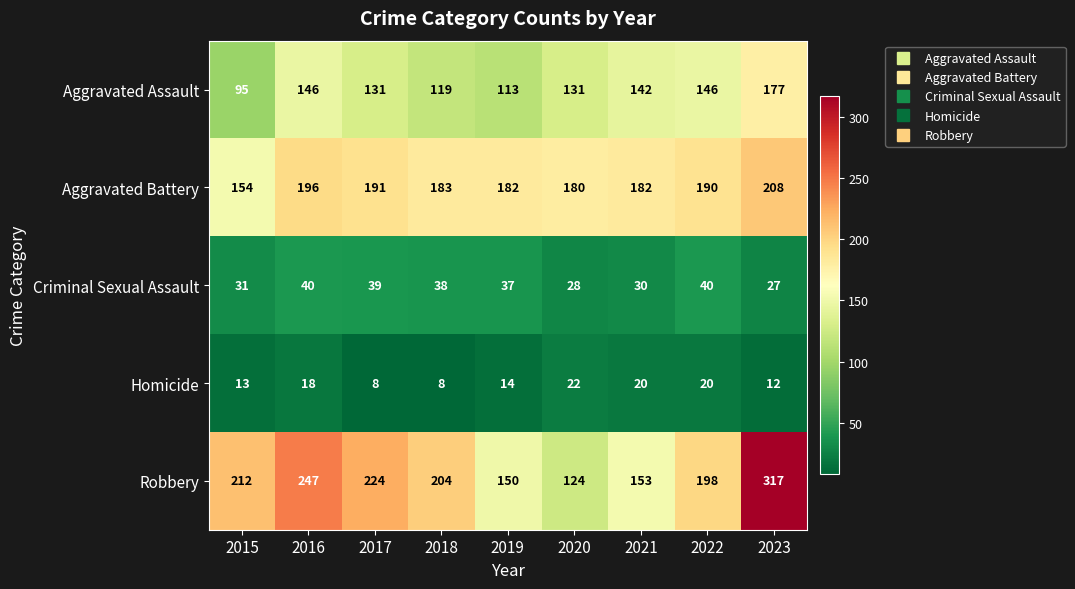

The Robbery series shows 153 at 2021. True or false?

True